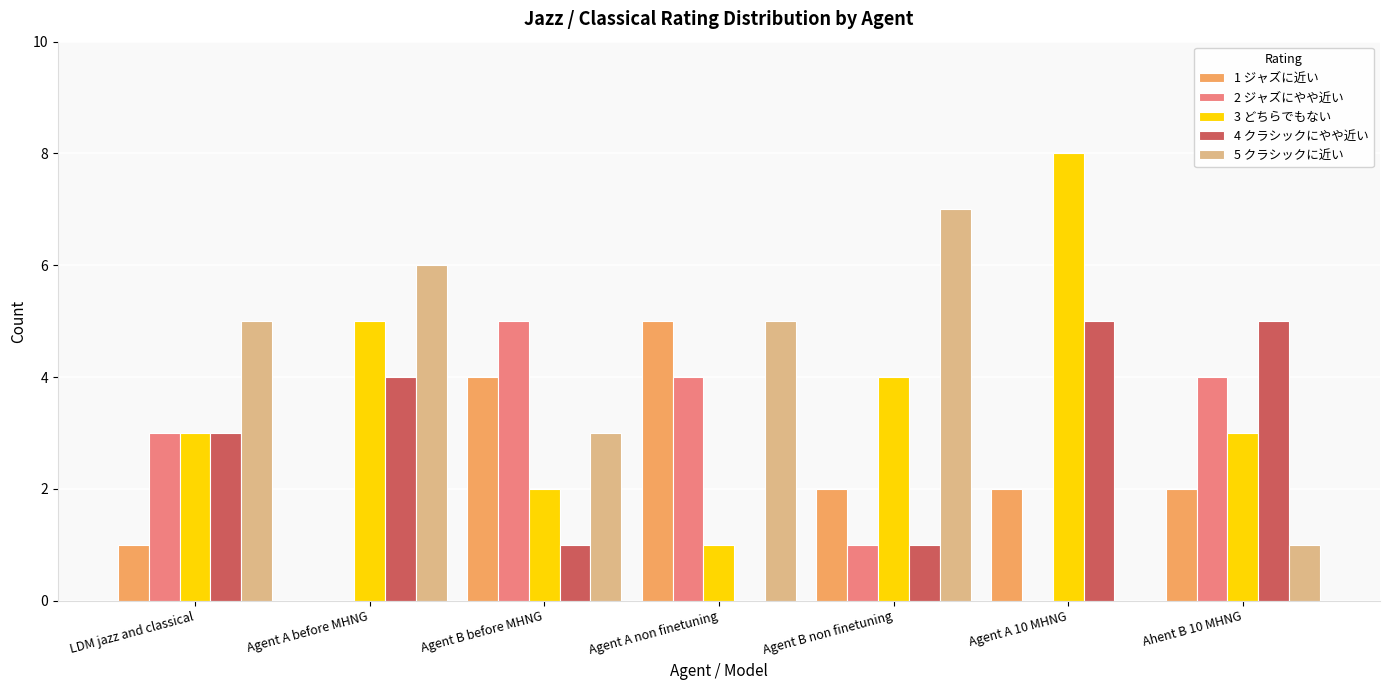

Which series changed the most between Agent A before MHNG and Ahent B 10 MHNG?

5 クラシックに近い